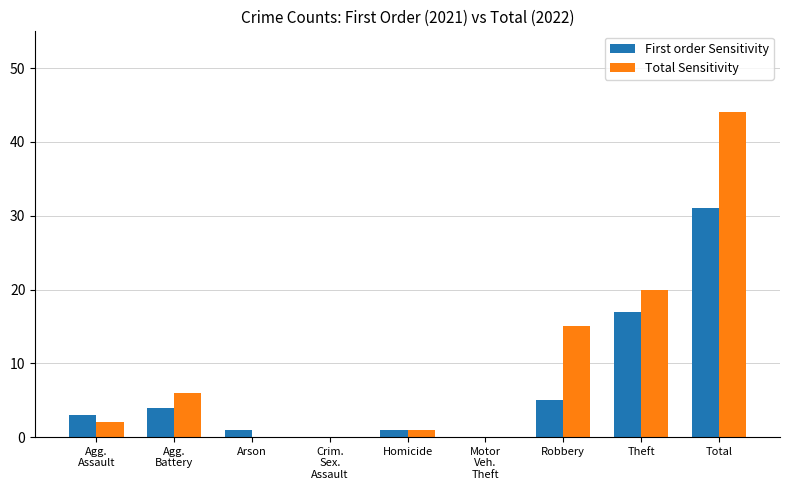

Is the value of First order Sensitivity at Motor
Veh.
Theft greater than the value of Total Sensitivity at Agg.
Battery?

No